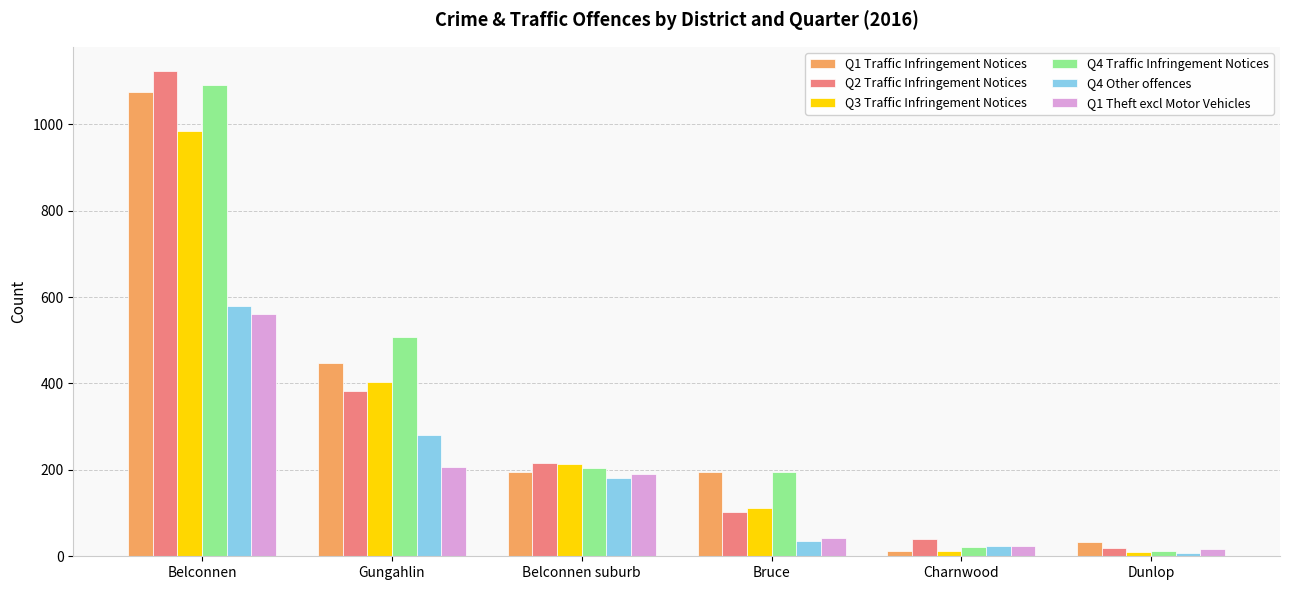

Between Gungahlin and Dunlop, which series saw the biggest shift?

Q4 Traffic Infringement Notices